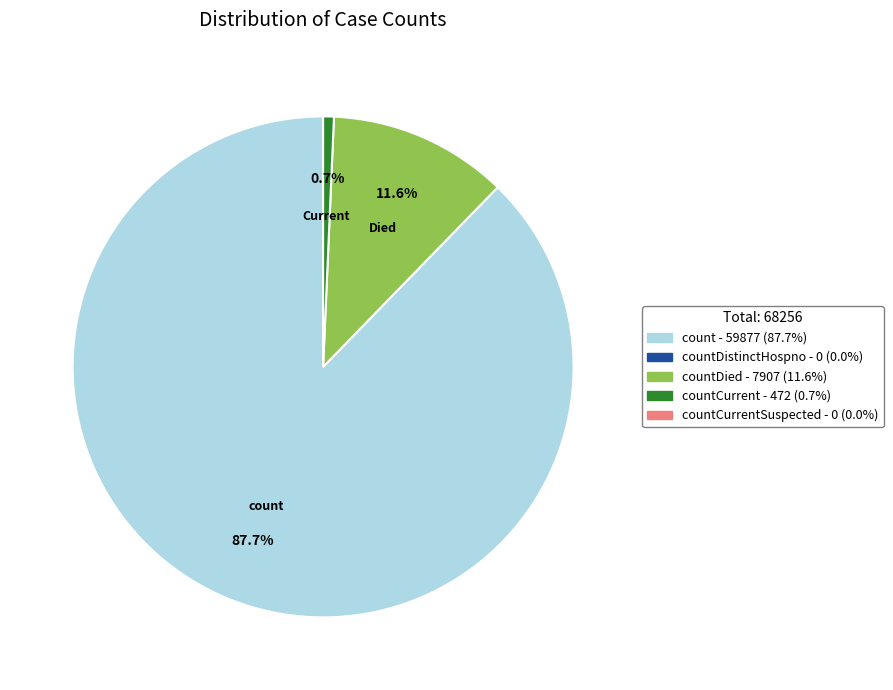

Count the number of slices in the pie.

3